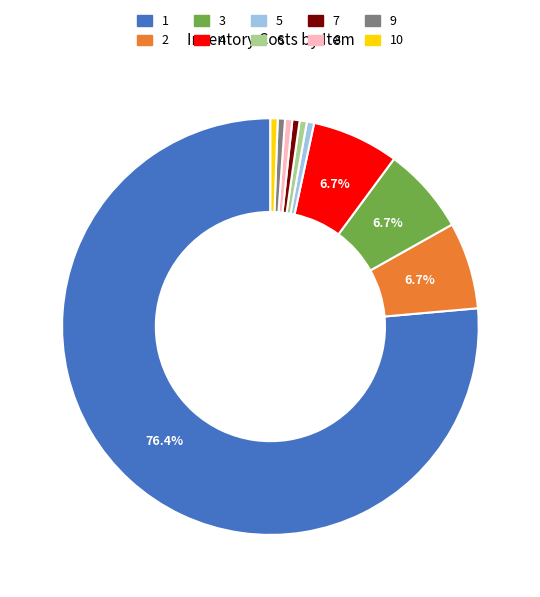

Is there a majority slice in this chart?

Yes